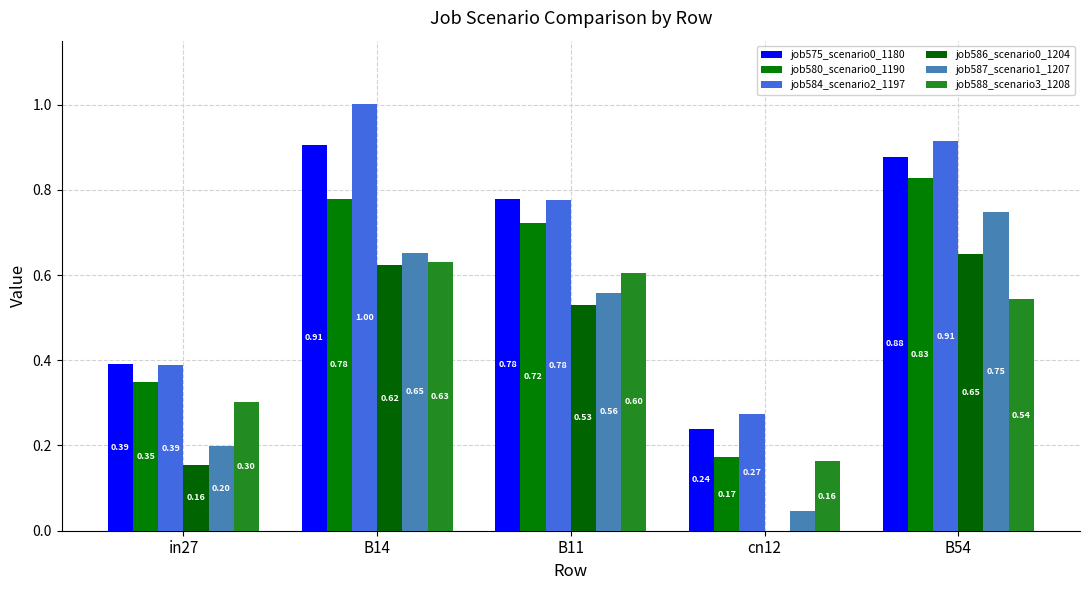

Reading right to left, transcribe all the data shown in this chart.

job575_scenario0_1180: 0.9	0.2	0.8	0.9	0.4
job580_scenario0_1190: 0.8	0.2	0.7	0.8	0.3
job584_scenario2_1197: 0.9	0.3	0.8	1.0	0.4
job586_scenario0_1204: 0.6	0.0	0.5	0.6	0.2
job587_scenario1_1207: 0.7	0.0	0.6	0.7	0.2
job588_scenario3_1208: 0.5	0.2	0.6	0.6	0.3